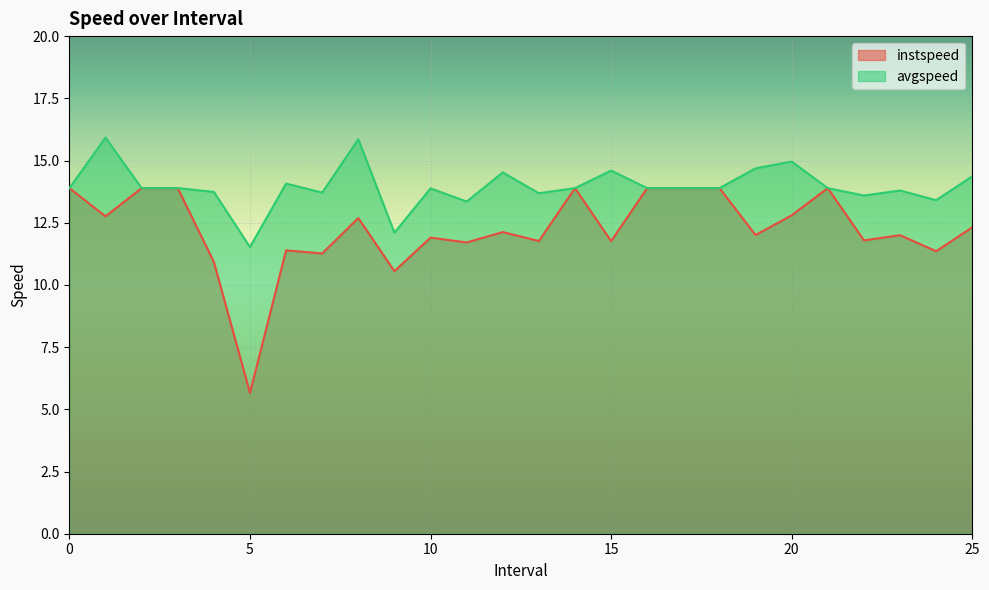

True or false: avgspeed and instspeed intersect in this chart.

False